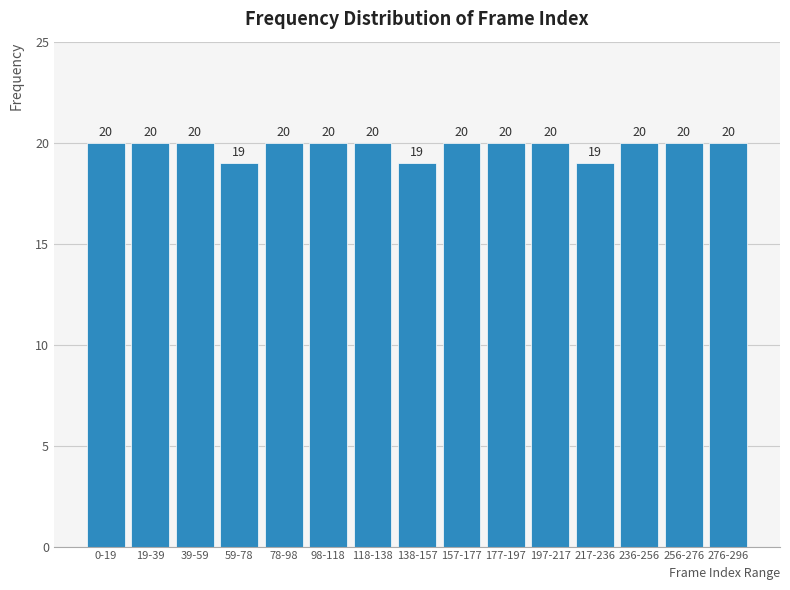

Reading left to right, what are all the values shown in this chart?

0-19=20	19-39=20	39-59=20	59-78=19	78-98=20	98-118=20	118-138=20	138-157=19	157-177=20	177-197=20	197-217=20	217-236=19	236-256=20	256-276=20	276-296=20